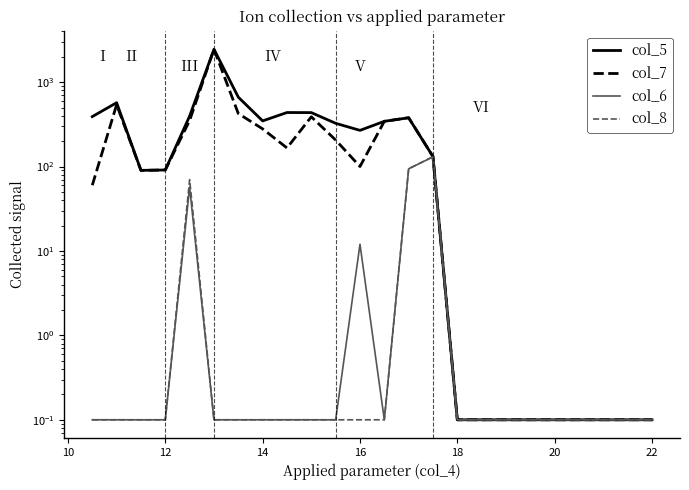

How many interior local valleys does the col_6 series have?

1